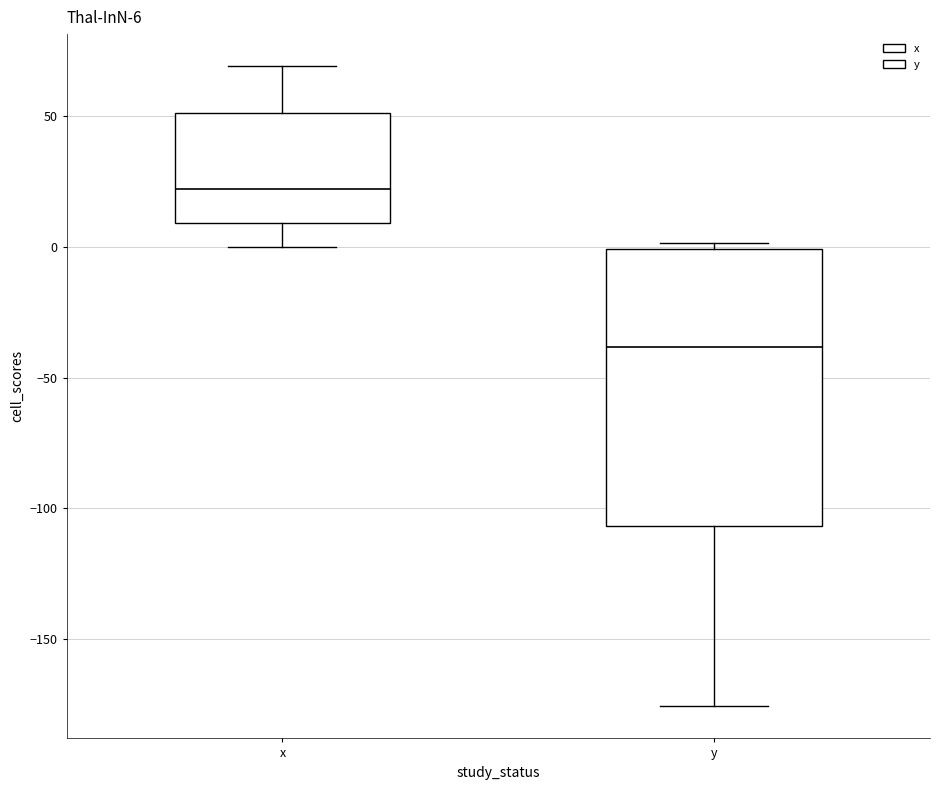

Which box is the tallest, from its lower edge to its upper edge?

y